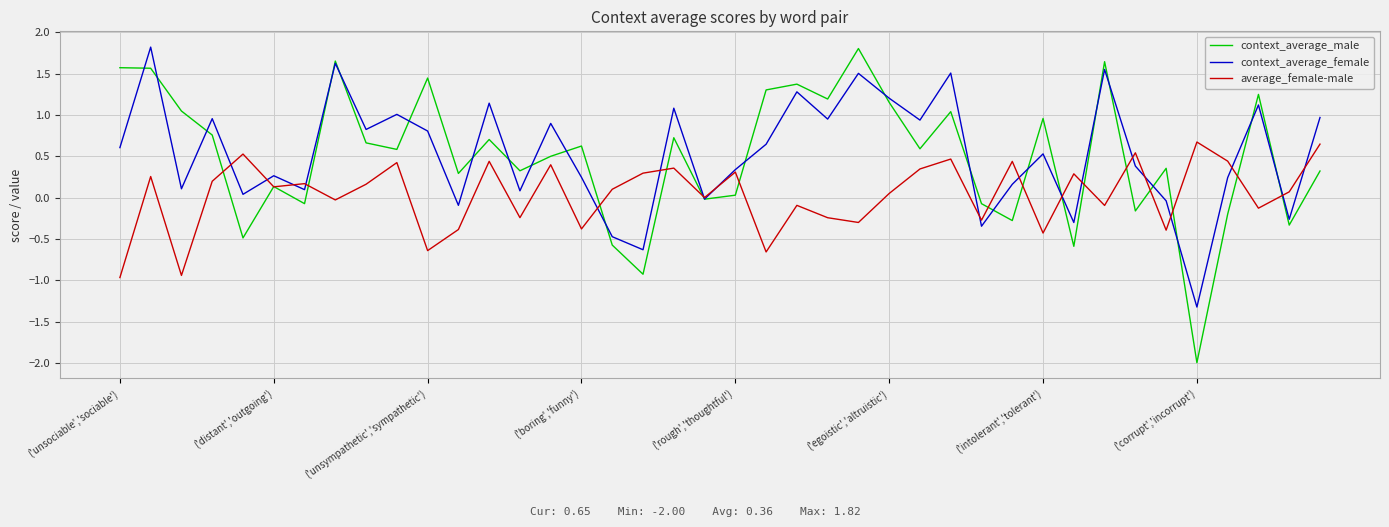

What are all the series names shown in the legend?

context_average_male, context_average_female, average_female-male